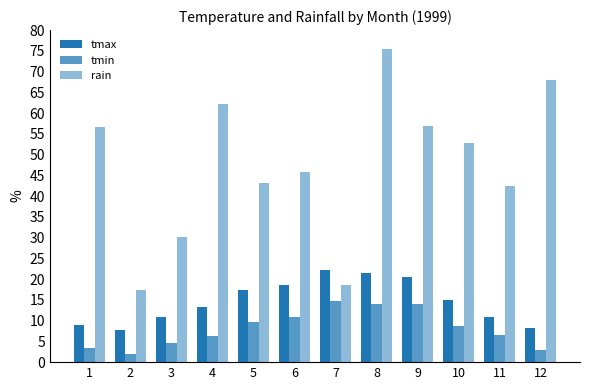

How many bars are there in total?

36